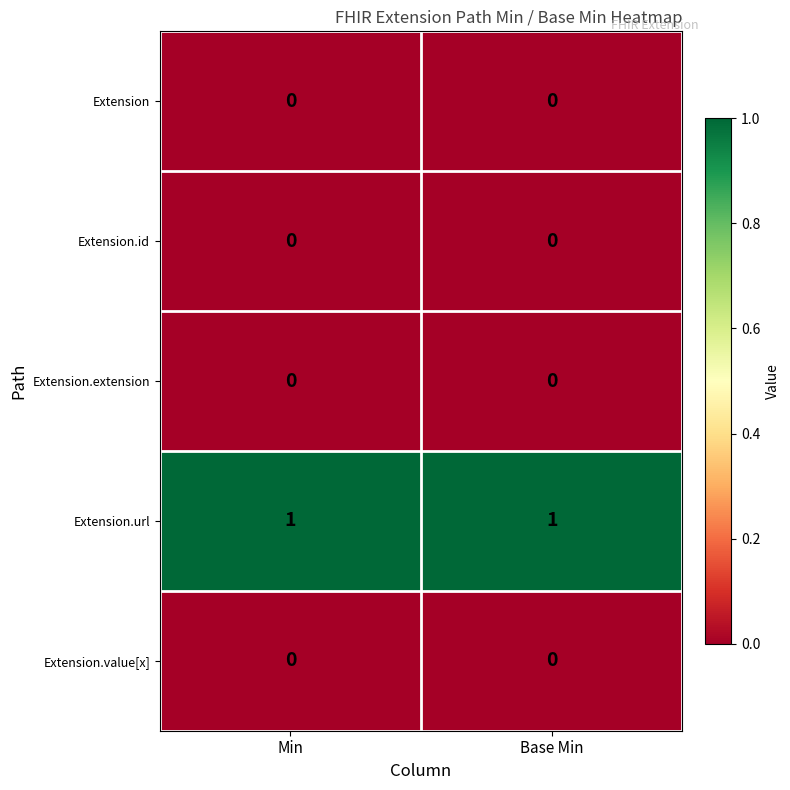

Is it true that Extension.url equals 1 at Base Min?

True